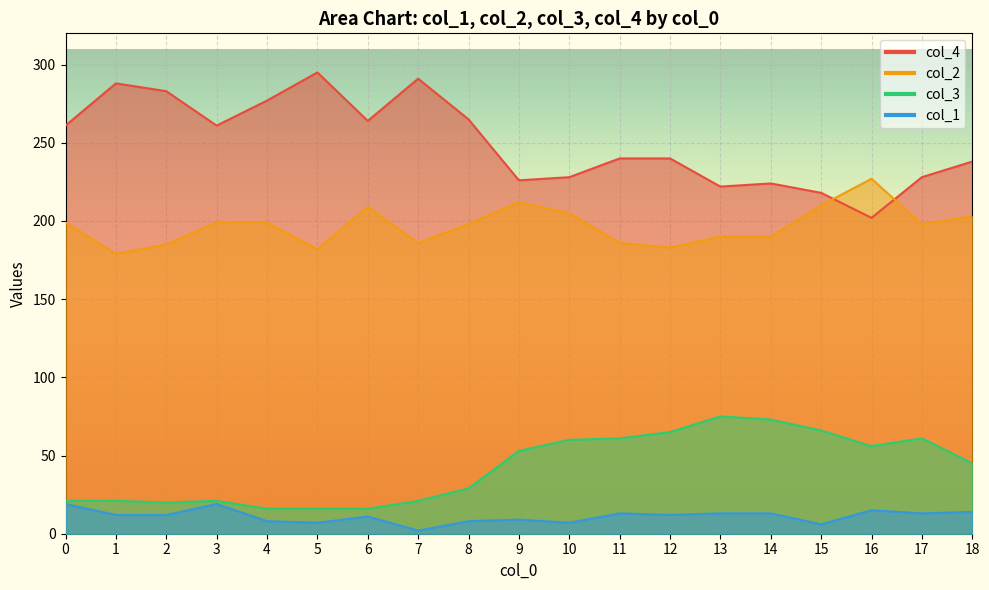

Which label corresponds to the largest value in the chart?

5